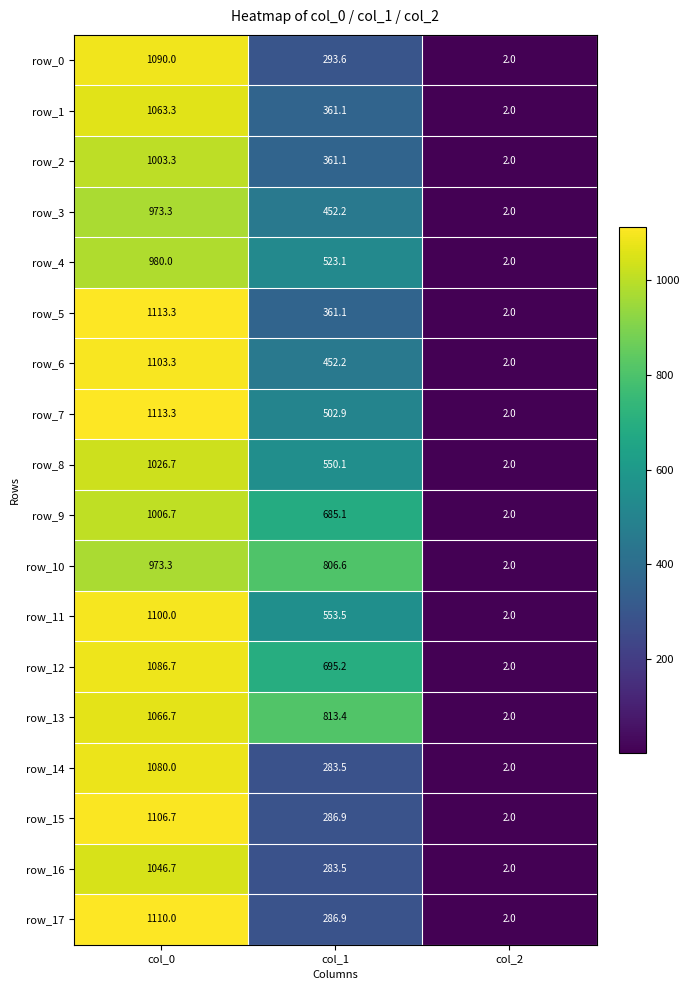

How many data points in row_5 are above 361?

2